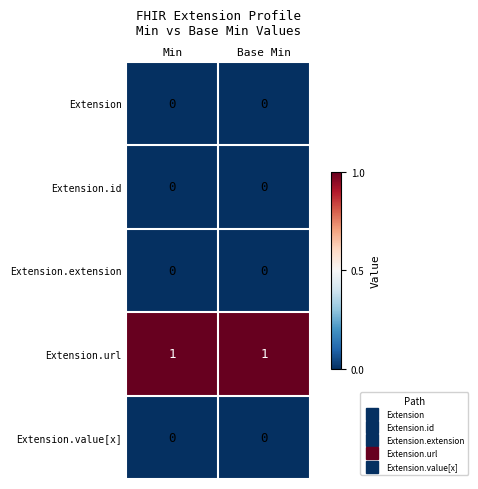

Which series has the largest total across all categories?

Extension.url